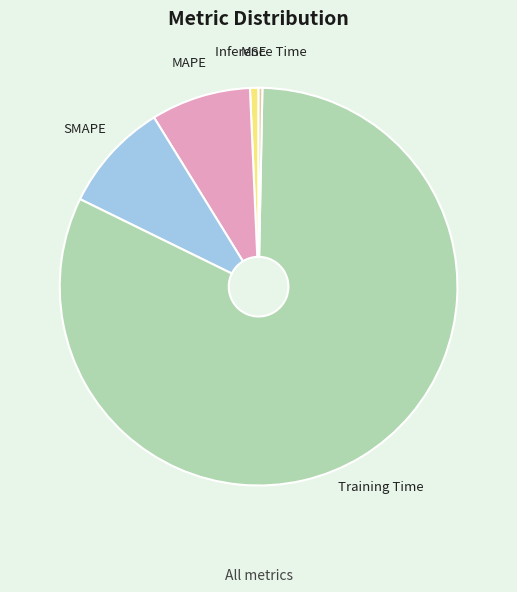

Between SMAPE and Training Time, which is larger?

Training Time